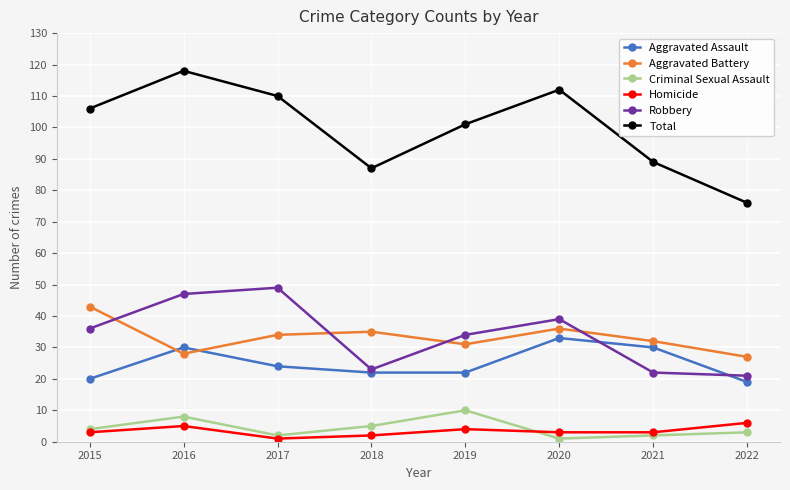

Is the value of Total at 2017 greater than the value of Homicide at 2017?

Yes